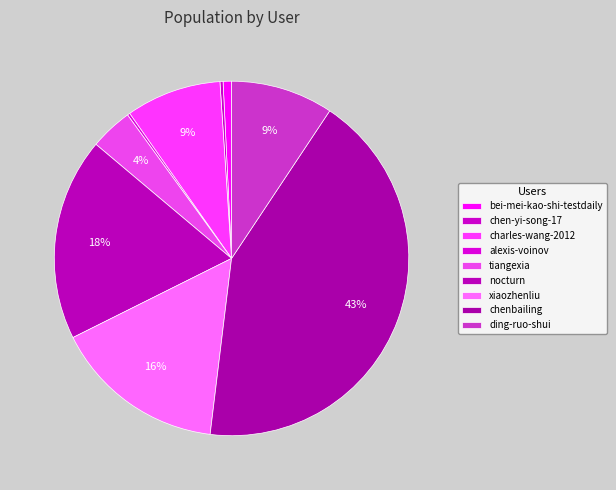

How many segments does this pie chart have?

9